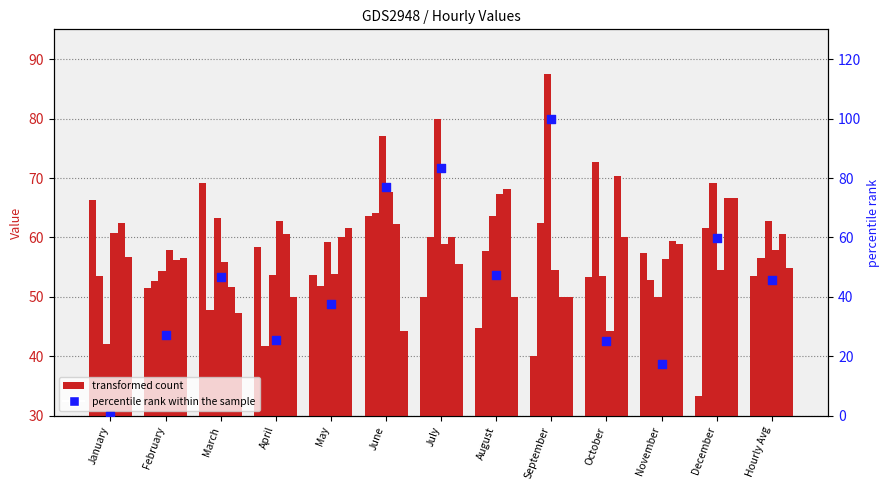

Is the value of 20:00:00 at September greater than the value of 21:00:00 at March?

No